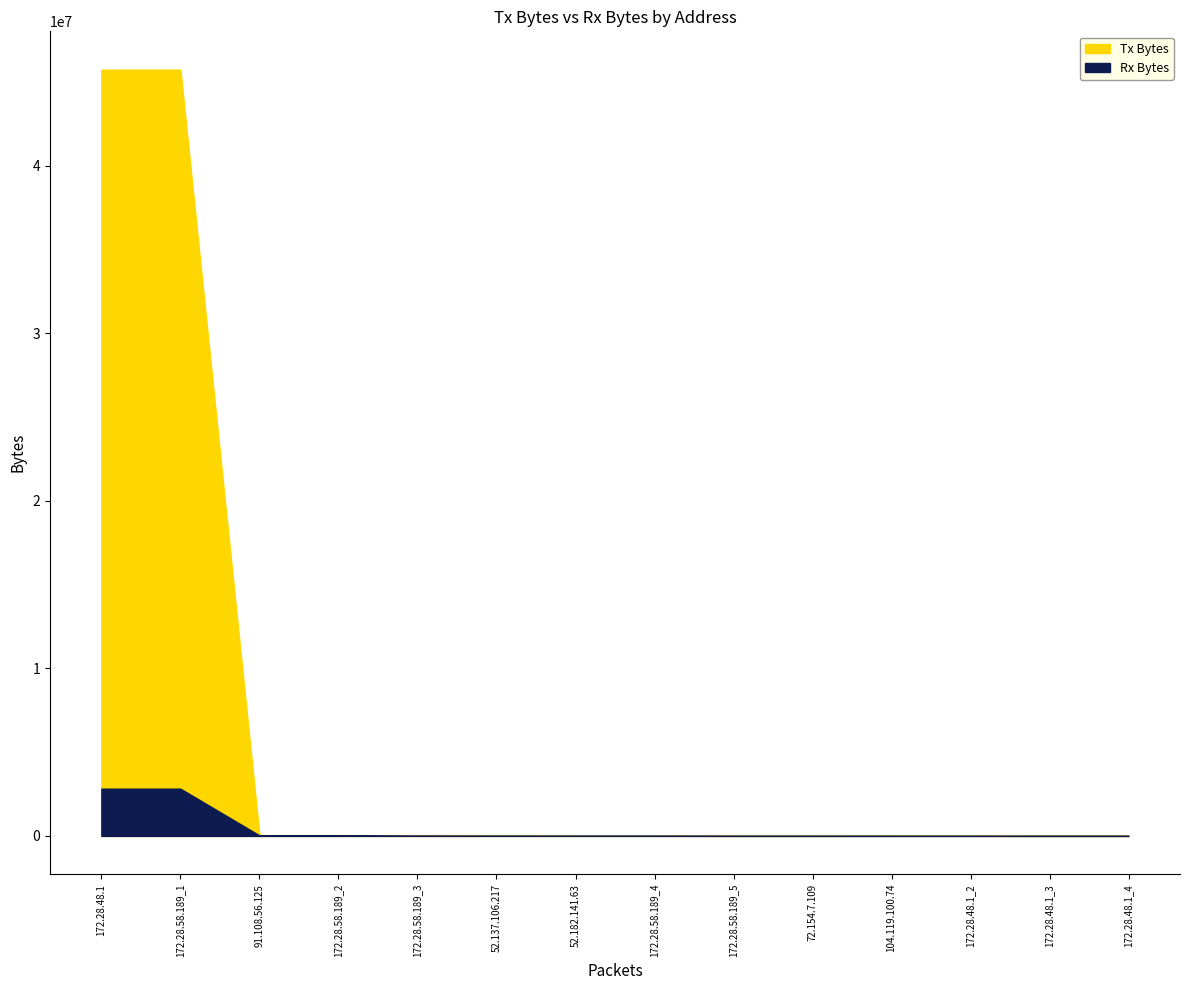

How many distinct data groups are displayed?

2